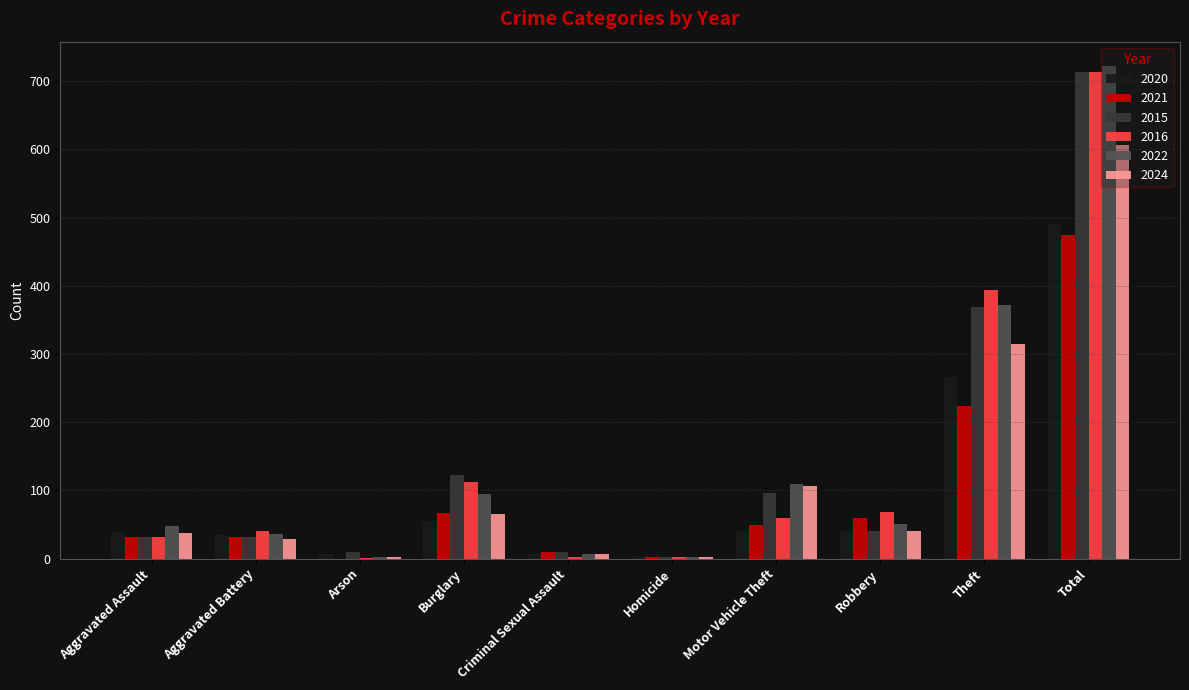

What is the sum of all 2021 values?

948